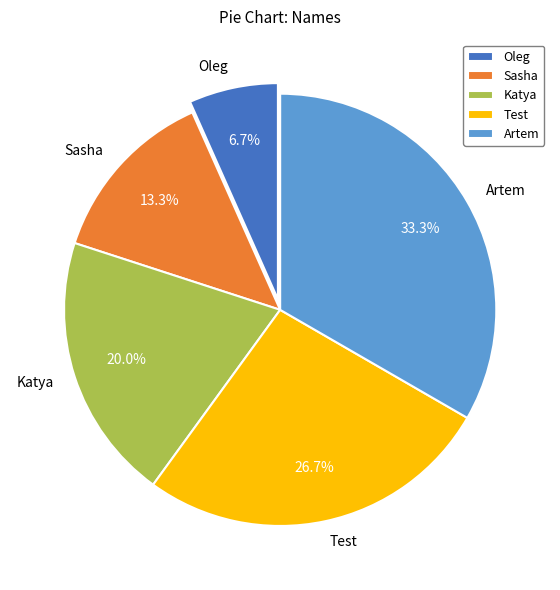

What is the largest slice in the pie chart?

Artem